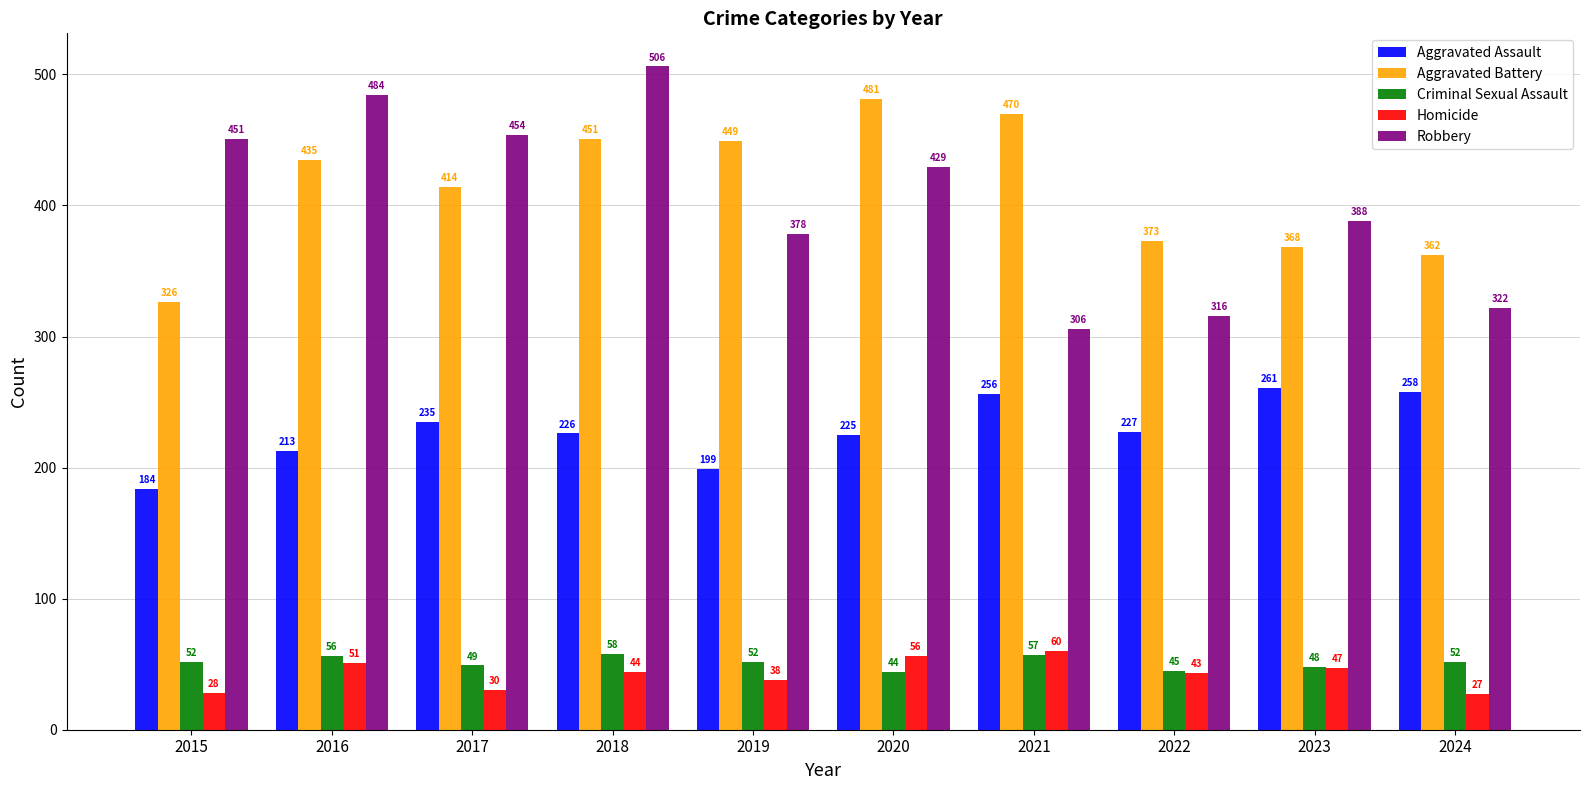

What is the difference between the maximum and second lowest values in the Aggravated Battery series?

119